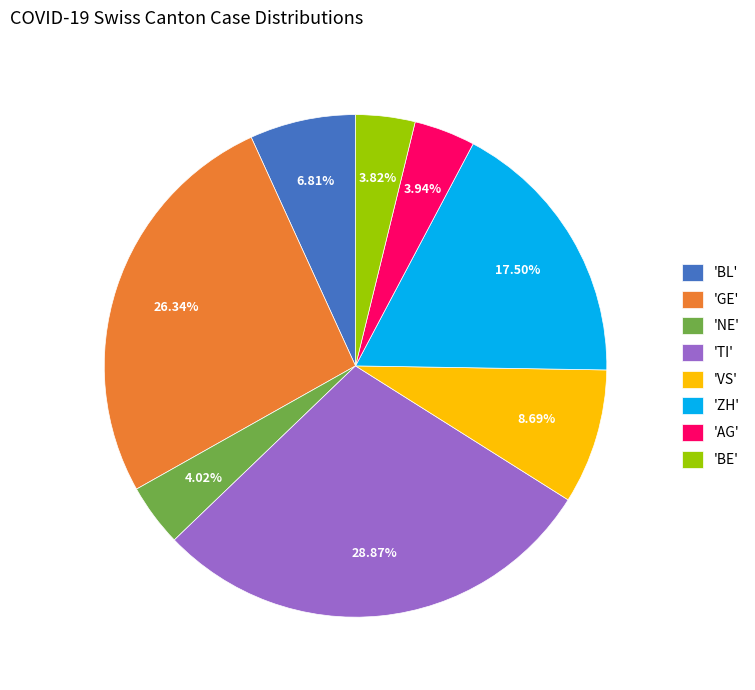

Do 'TI' and 'VS' together represent more than half of the pie?

No